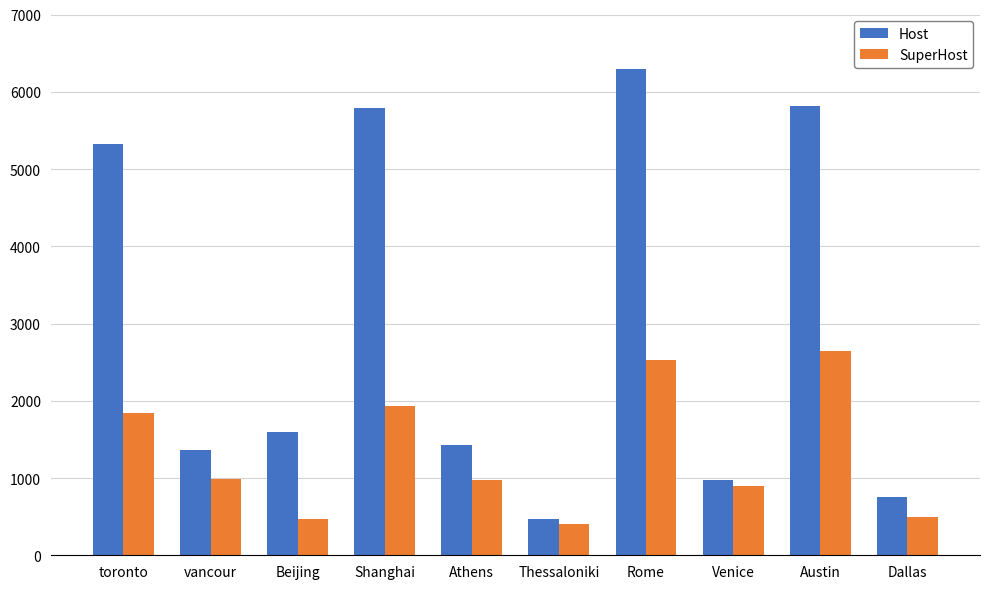

At Rome, list the series in order from smallest to largest.

SuperHost, Host